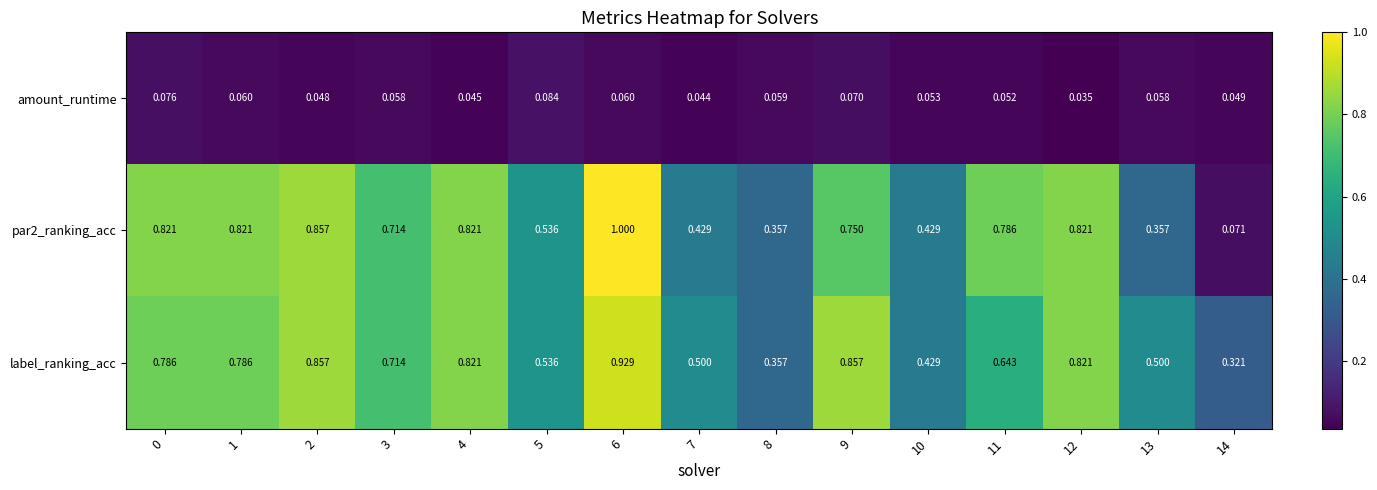

Which series has the largest total across all categories?

label_ranking_acc